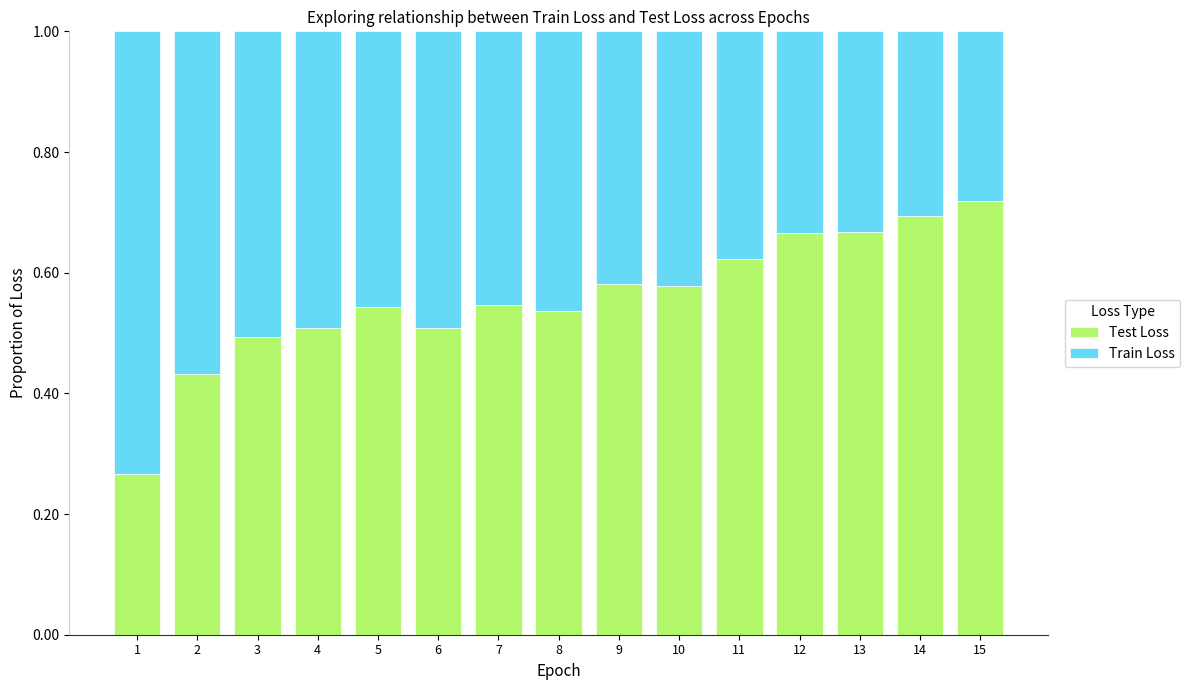

How many bars are there in total?

15